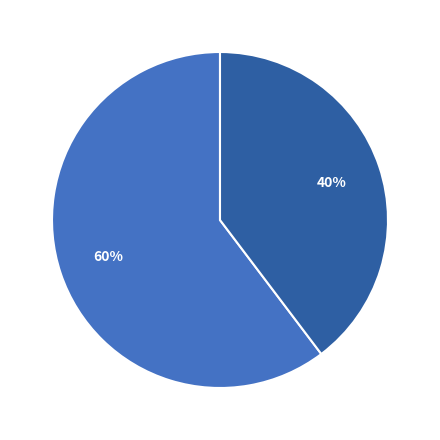

Count the number of slices in the pie.

2